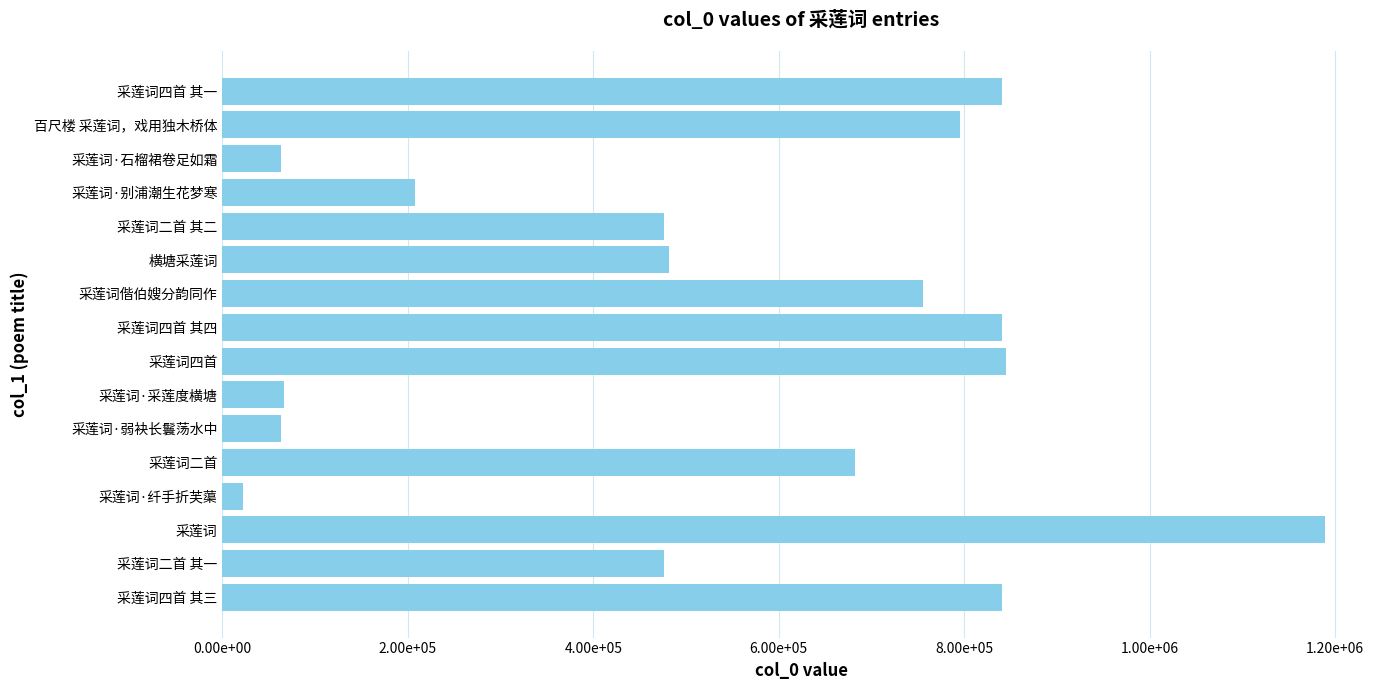

What is the difference between the maximum and second lowest values?

1126099